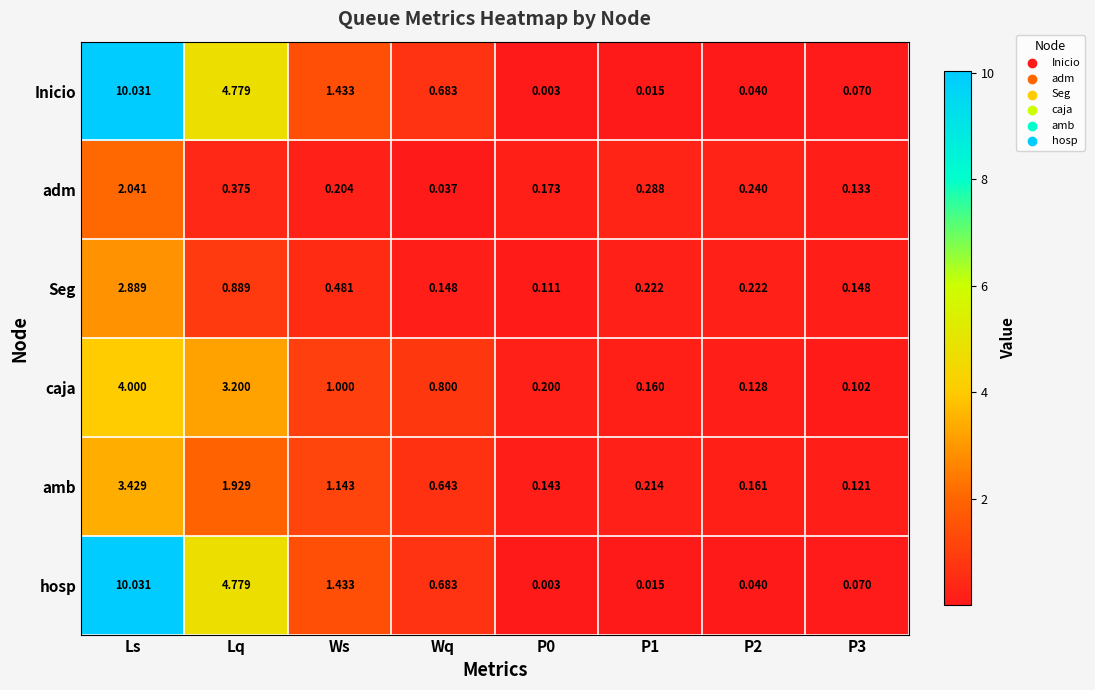

What is the difference between the highest and lowest values at Lq?

4.4